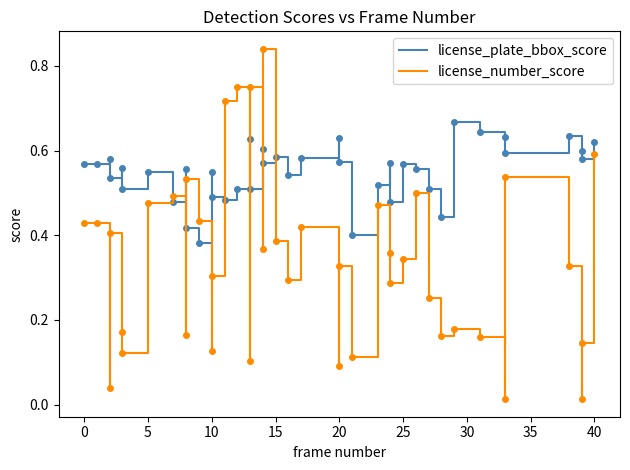

Which series has the largest range (max minus min)?

license_number_score